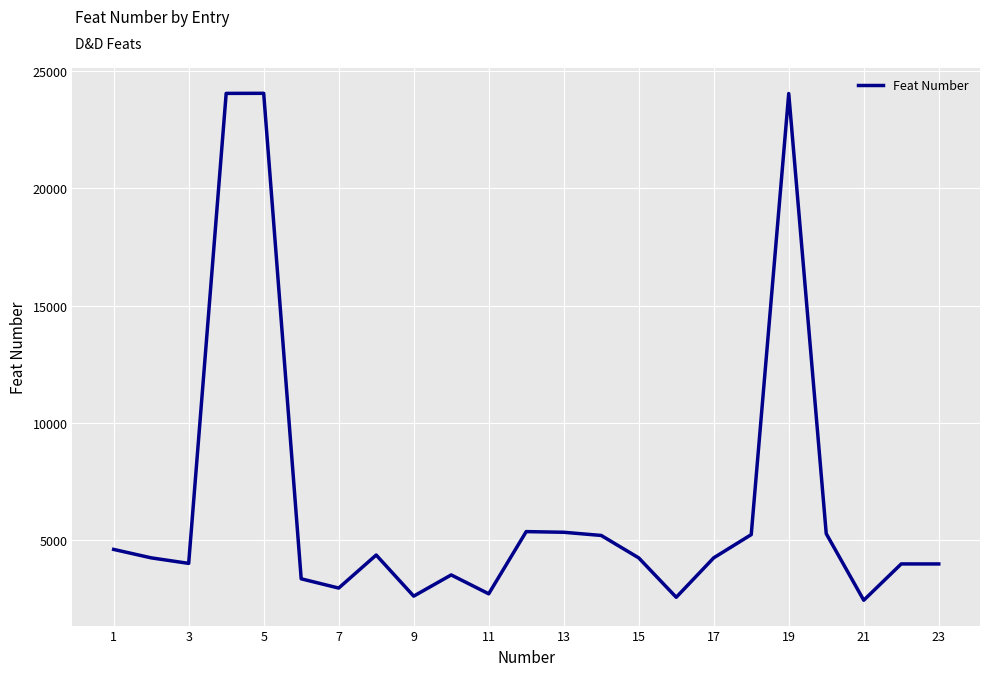

How many lines are shown in the chart?

1